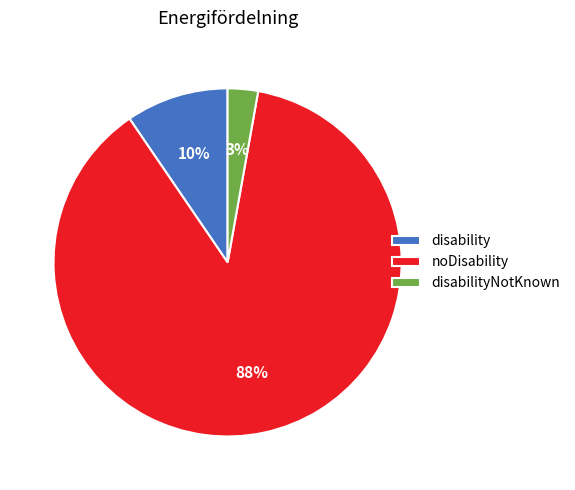

Is the sum of disabilityNotKnown and noDisability greater than half?

Yes